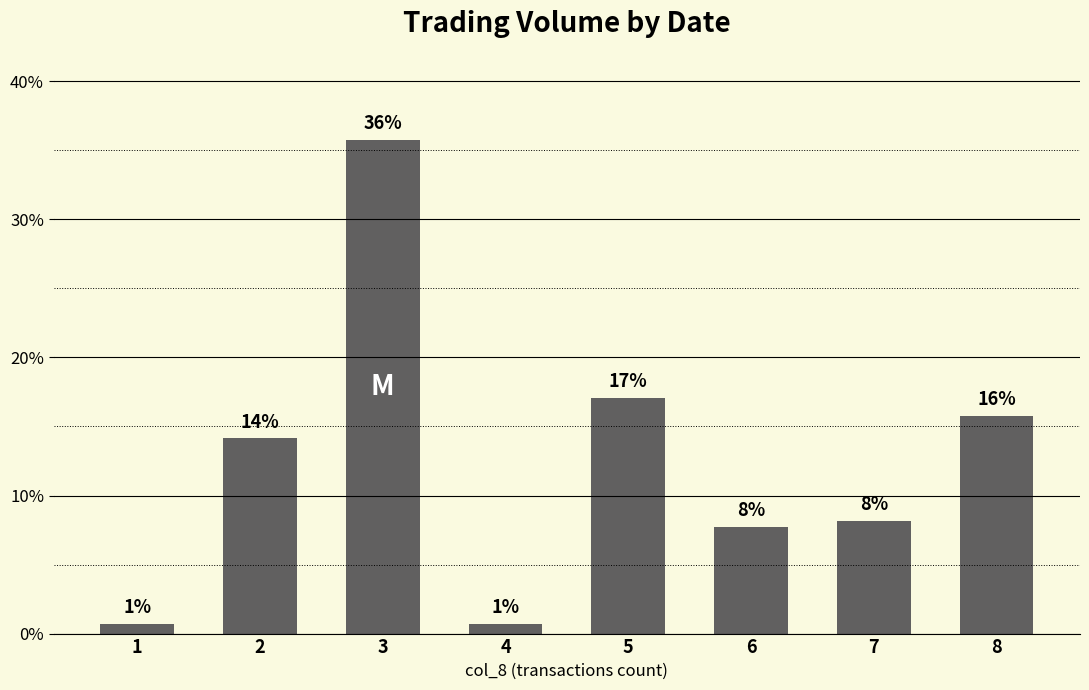

How many bars are there in total?

8